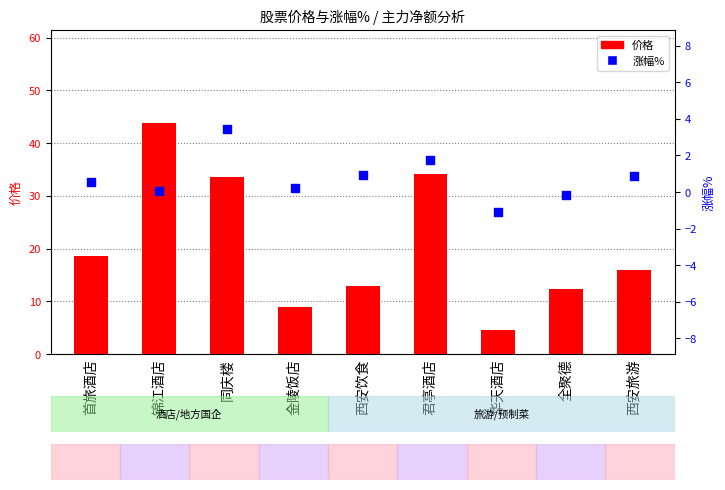

What are all the series names shown in the legend?

价格, 涨幅%